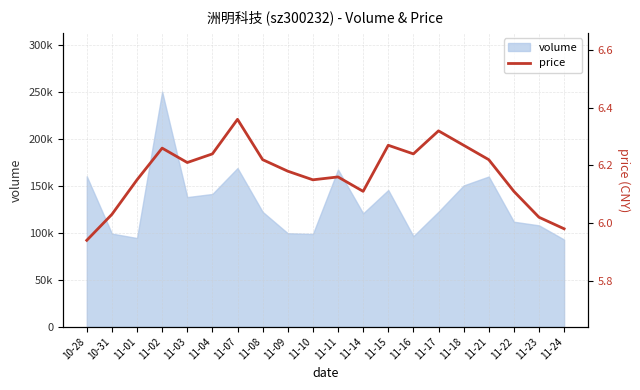

What is the value of the 12th point from the left?

6.1